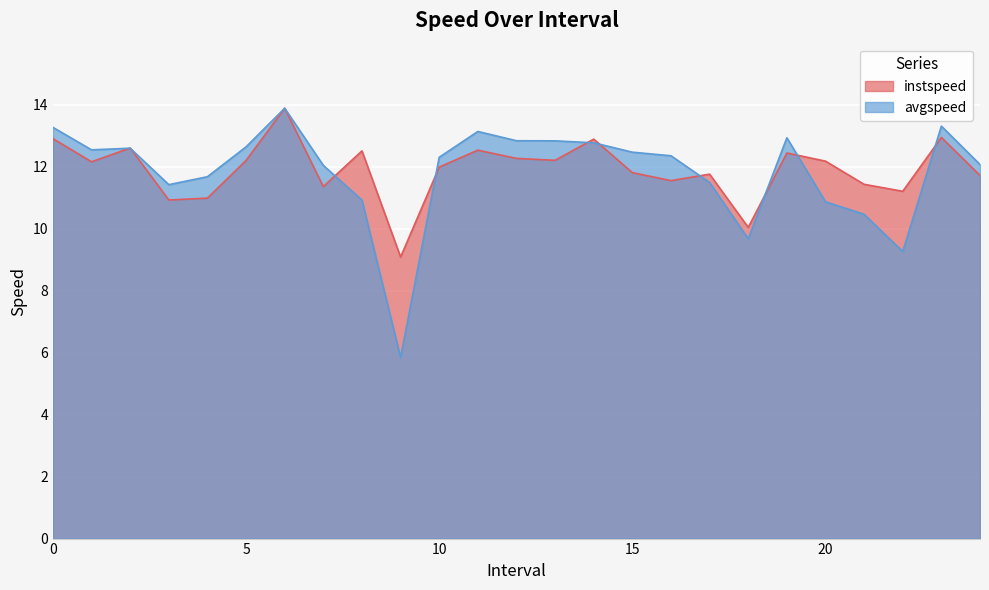

At which category is the sum across all series the highest?

6